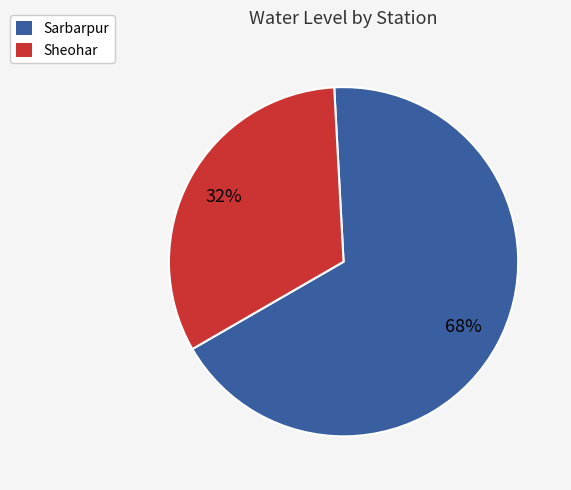

How many slices are in this pie chart?

2